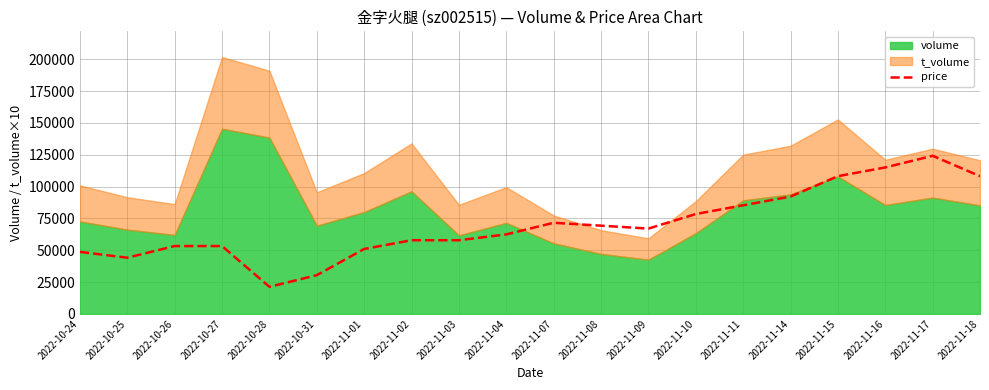

What is the difference between the maximum and minimum values?

102933.0